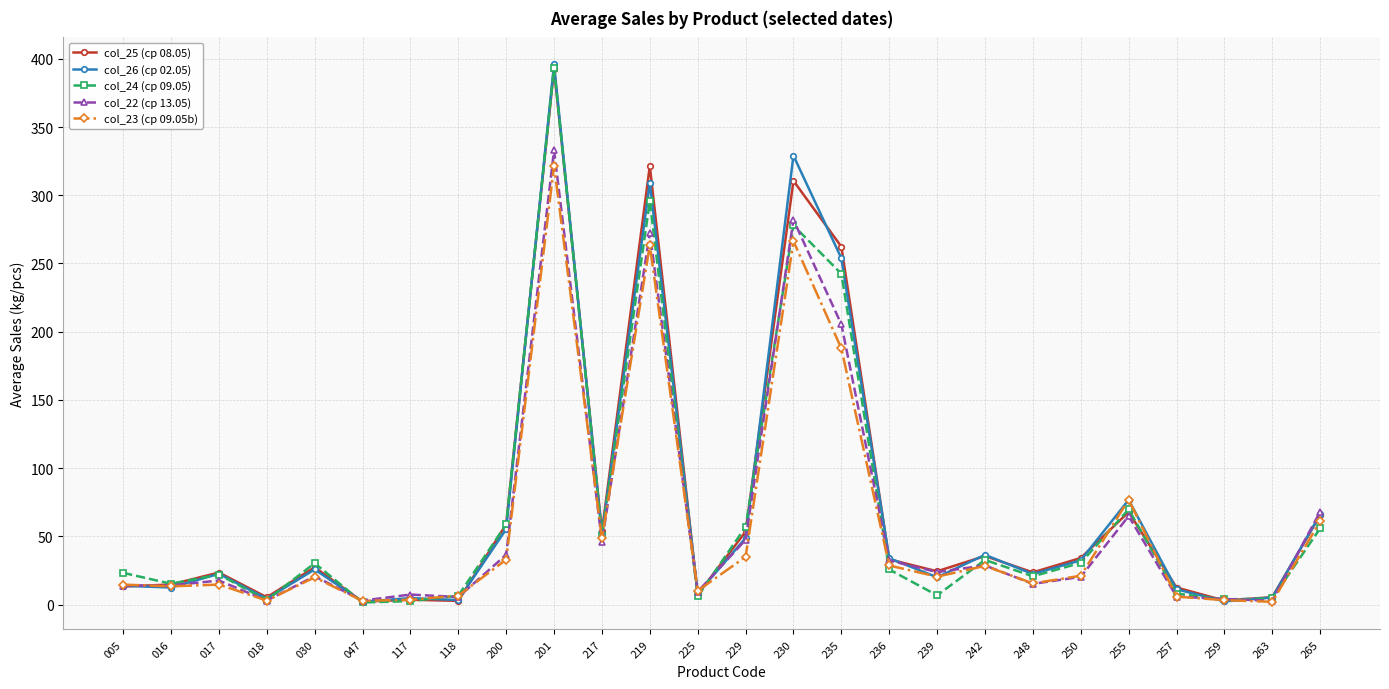

At which category is the sum across all series the highest?

201